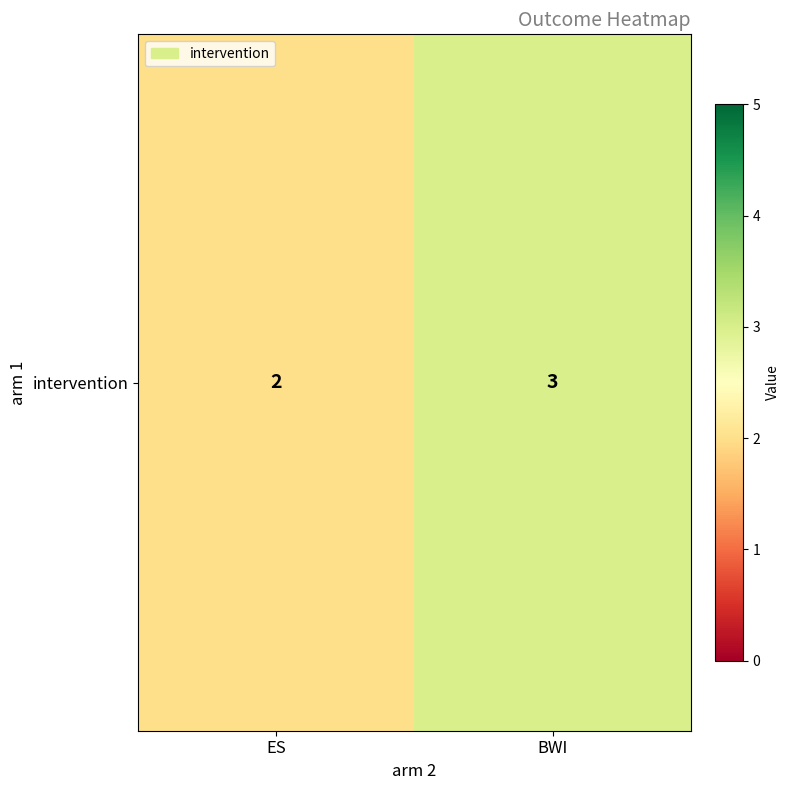

How many values are between 2 and 3?

2